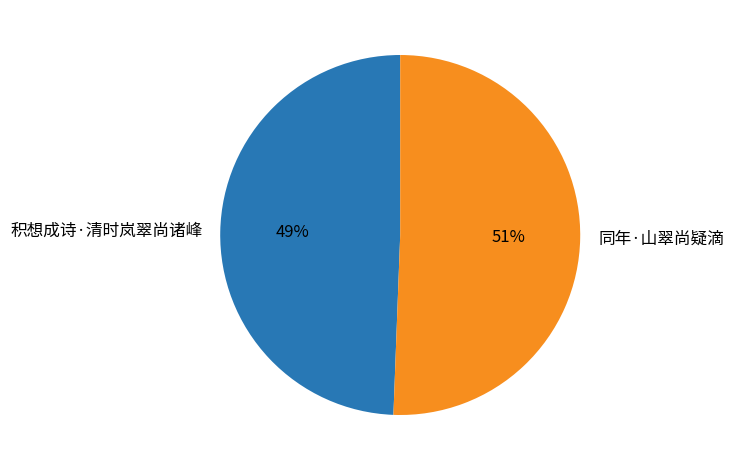

Approximately how many times larger is the value at 积想成诗·清时岚翠尚诸峰 compared to 同年·山翠尚疑滴?

1.0